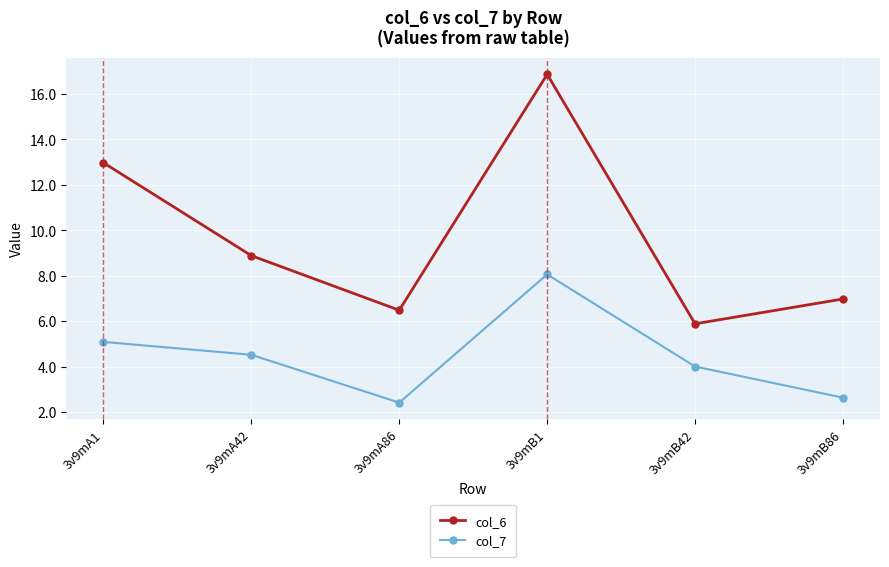

What is the sum of all col_7 values?

26.7